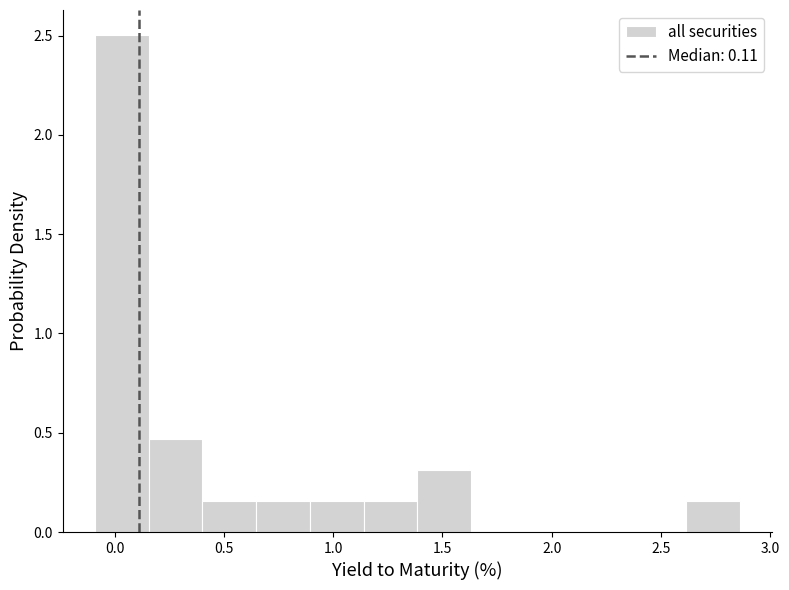

Over which range of the x-axis is the bar tallest?

-0.10 to 0.15